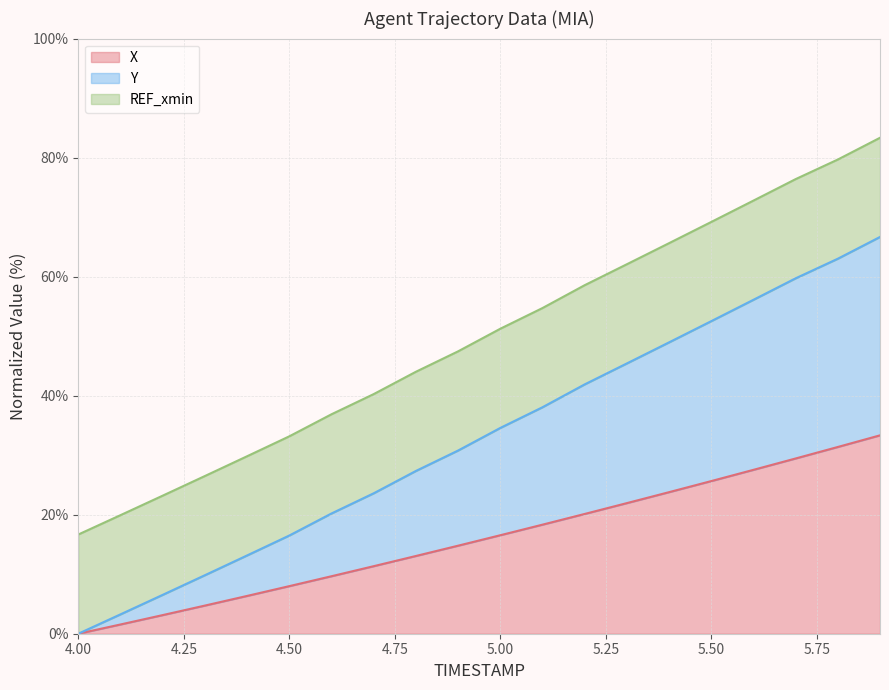

True or false: X has more than 1 interior local peaks.

False